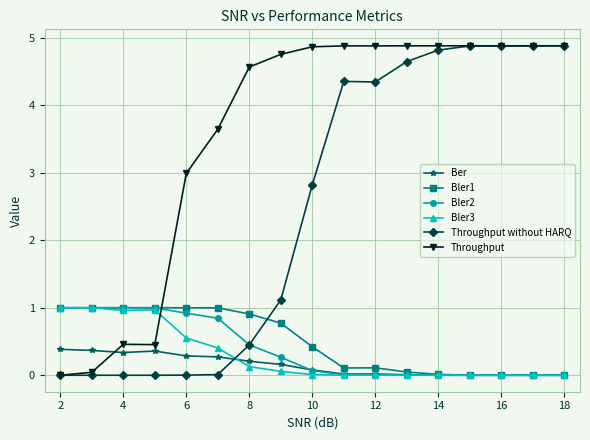

True or false: Throughput and Bler3 cross at least once.

True